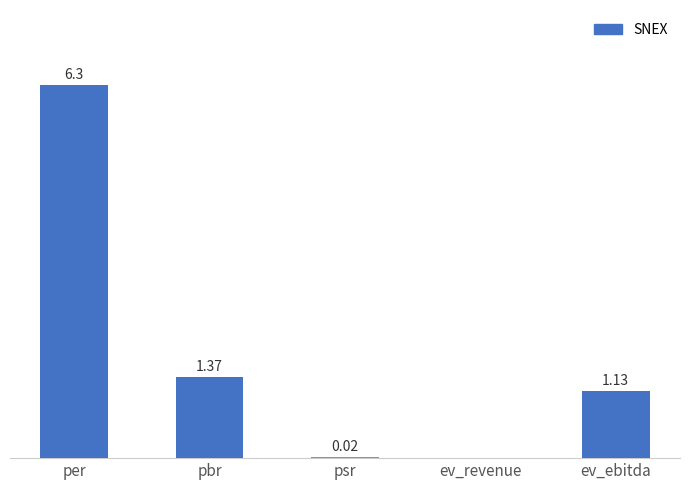

Where is the data nearest to the value 3?

pbr